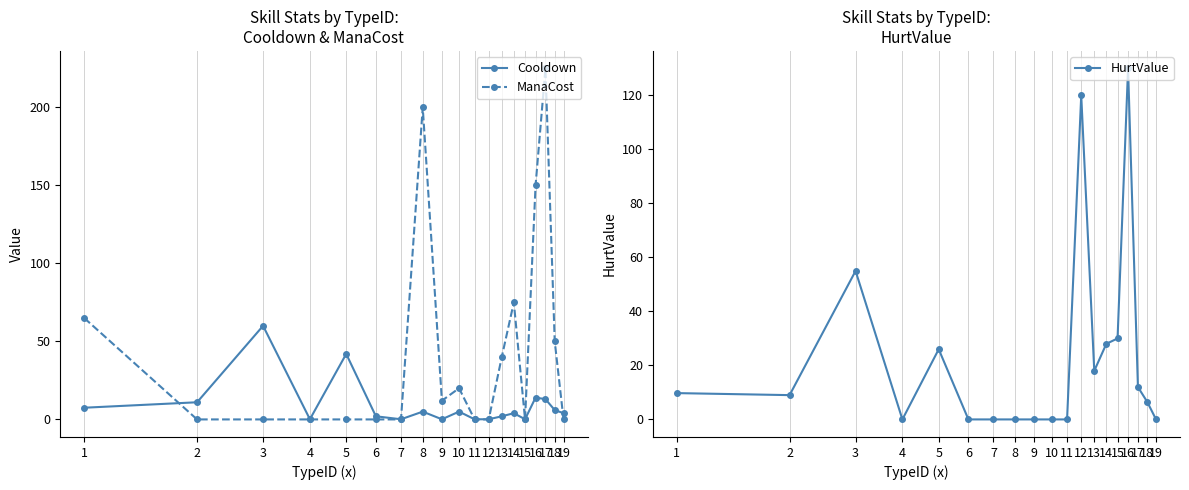

How many interior local peaks does the HurtValue series have?

4